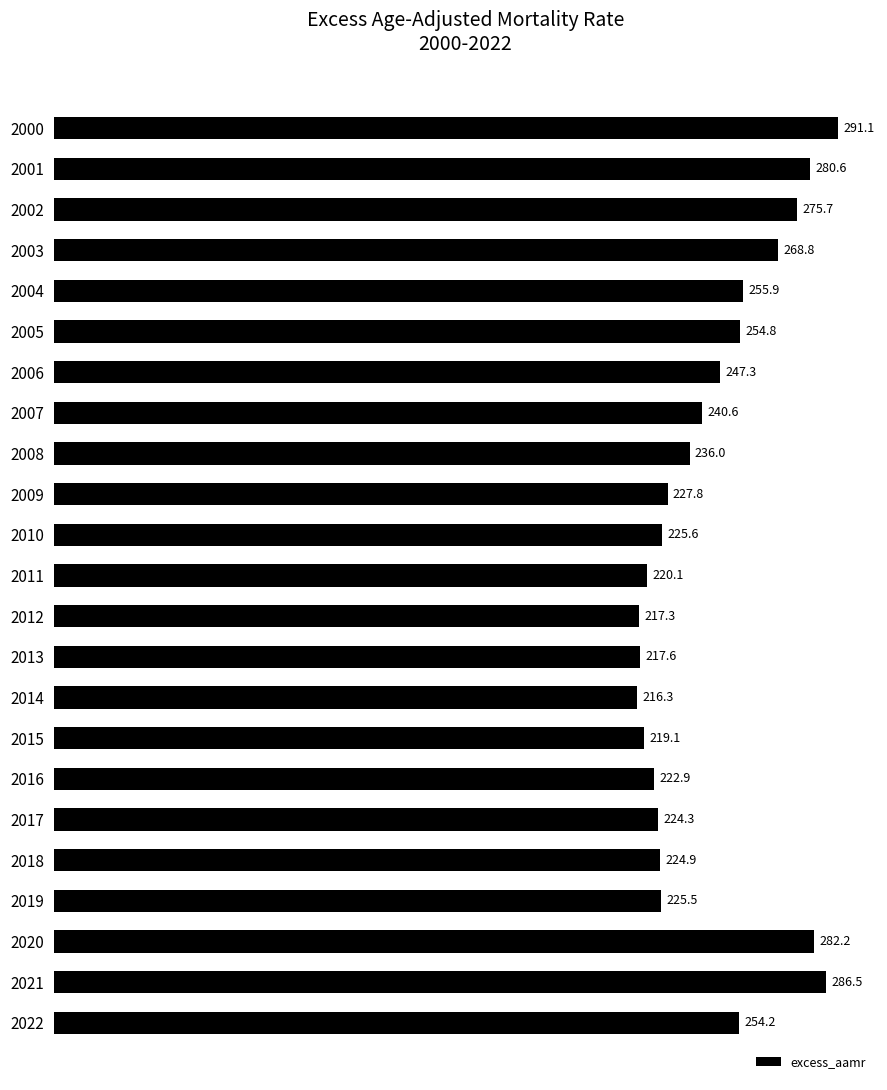

Reading top to bottom, extract all data points from this chart.

2000=291.1	2001=280.6	2002=275.7	2003=268.8	2004=255.9	2005=254.8	2006=247.3	2007=240.6	2008=236.0	2009=227.8	2010=225.6	2011=220.1	2012=217.3	2013=217.6	2014=216.3	2015=219.1	2016=222.9	2017=224.3	2018=224.9	2019=225.5	2020=282.2	2021=286.5	2022=254.2